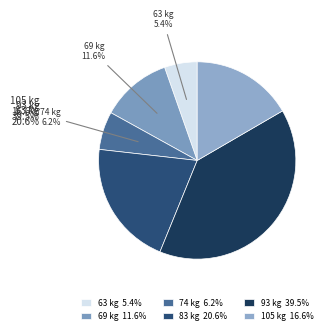

Is there a majority slice in this chart?

No